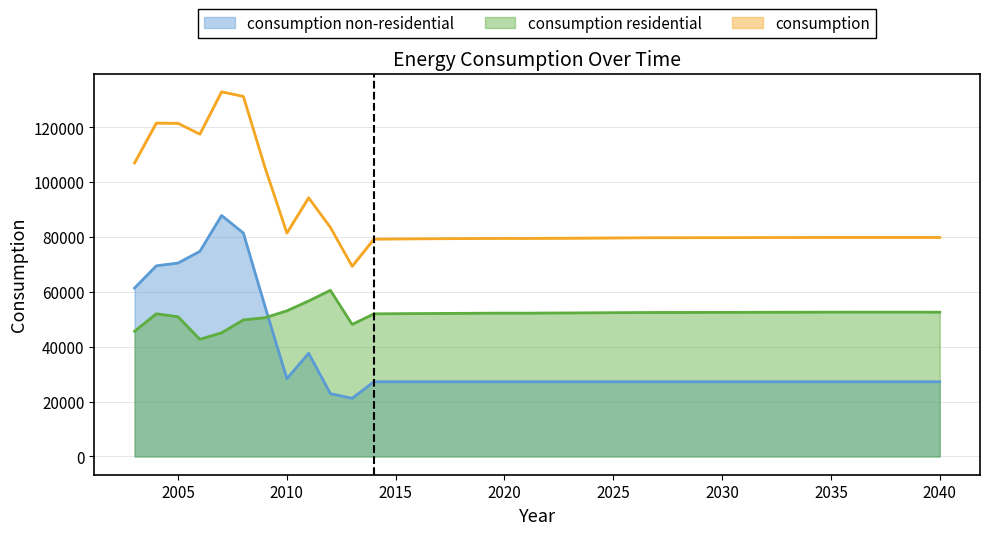

What is the sum of all consumption non-residential values?

1344651